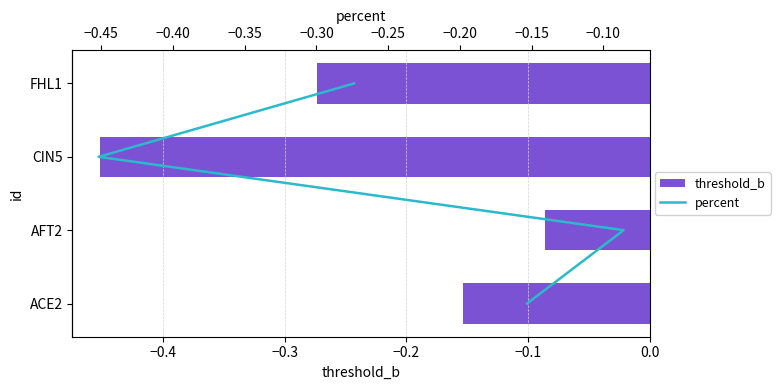

What is the difference between the maximum and minimum values in the threshold_b series?

0.4